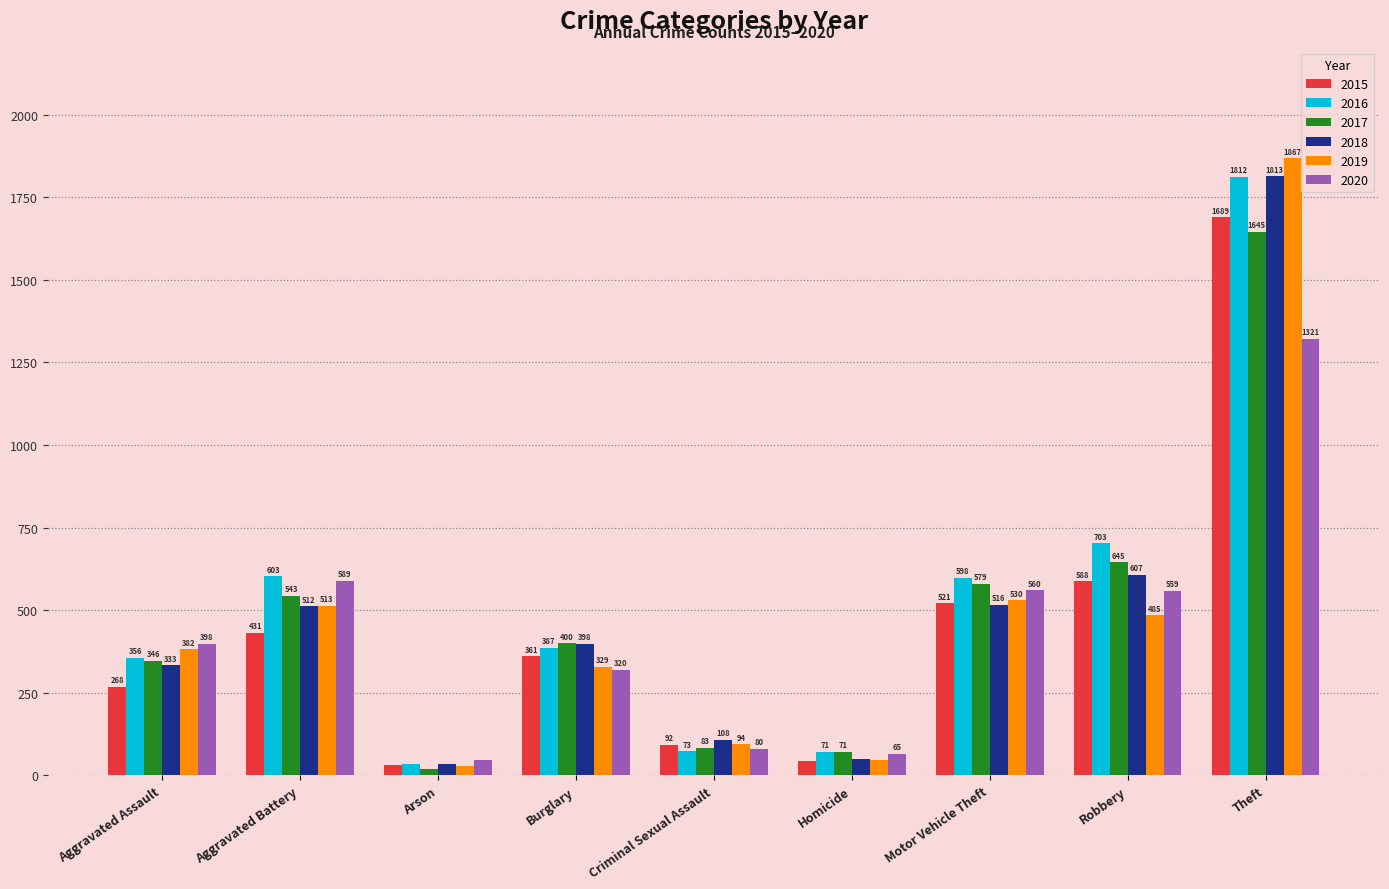

What is the average value of the 2016 series?

515